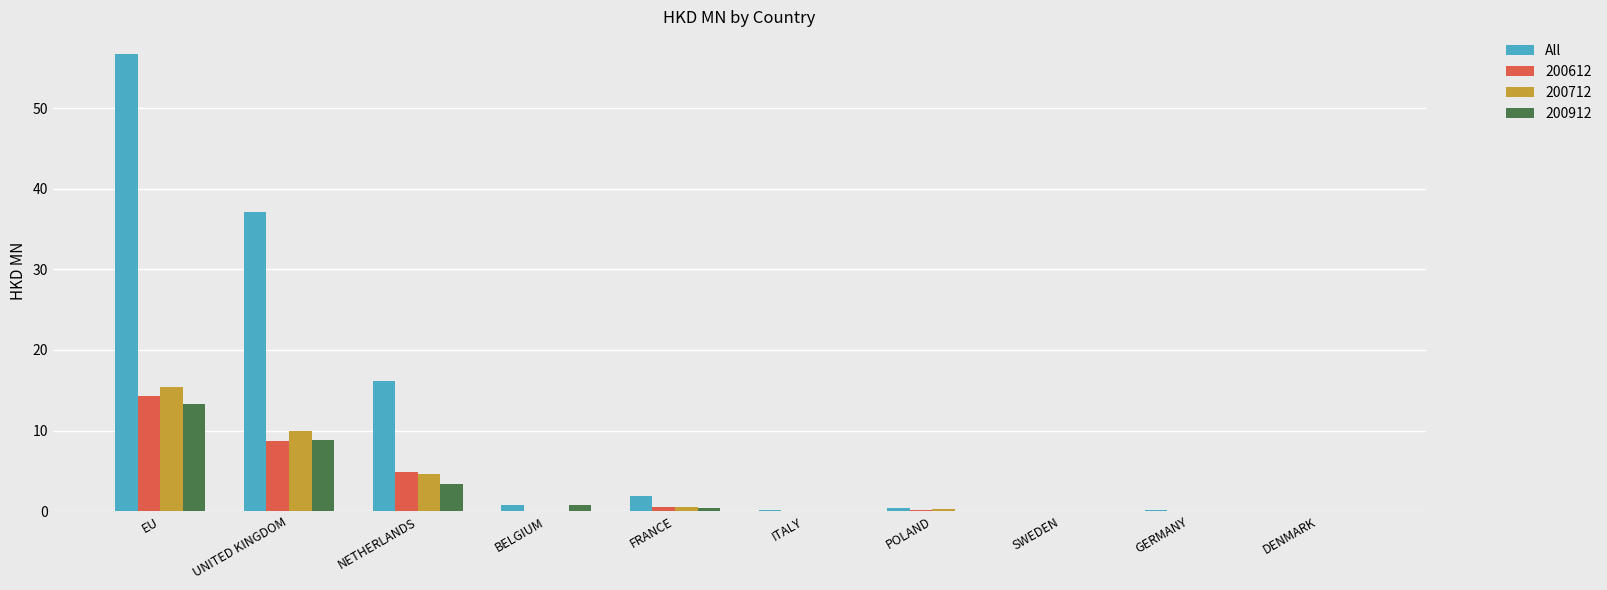

The value of 200612 at DENMARK is 0.0. True or false?

True